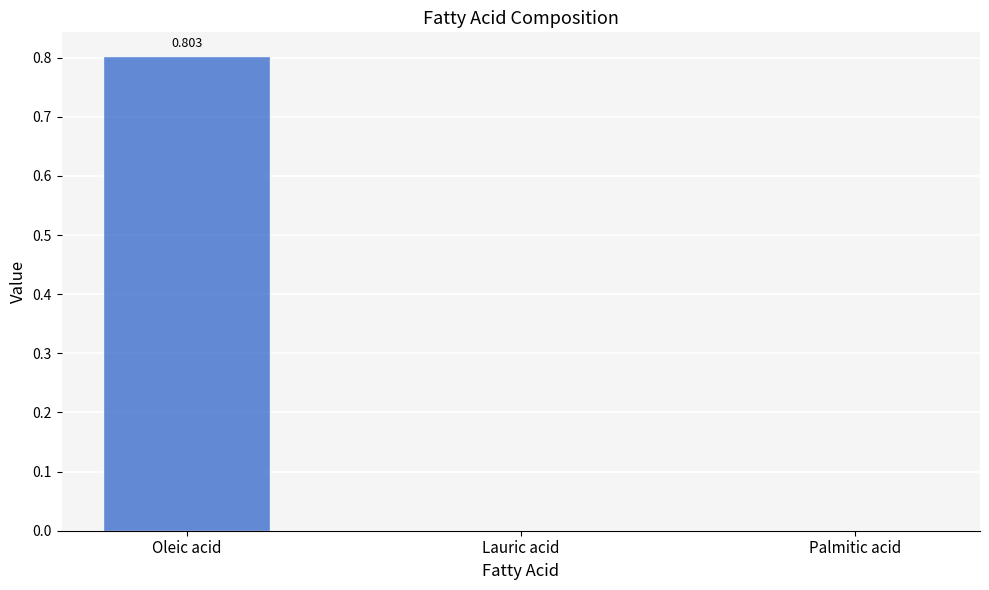

The value at Oleic acid is 0.8. True or false?

True